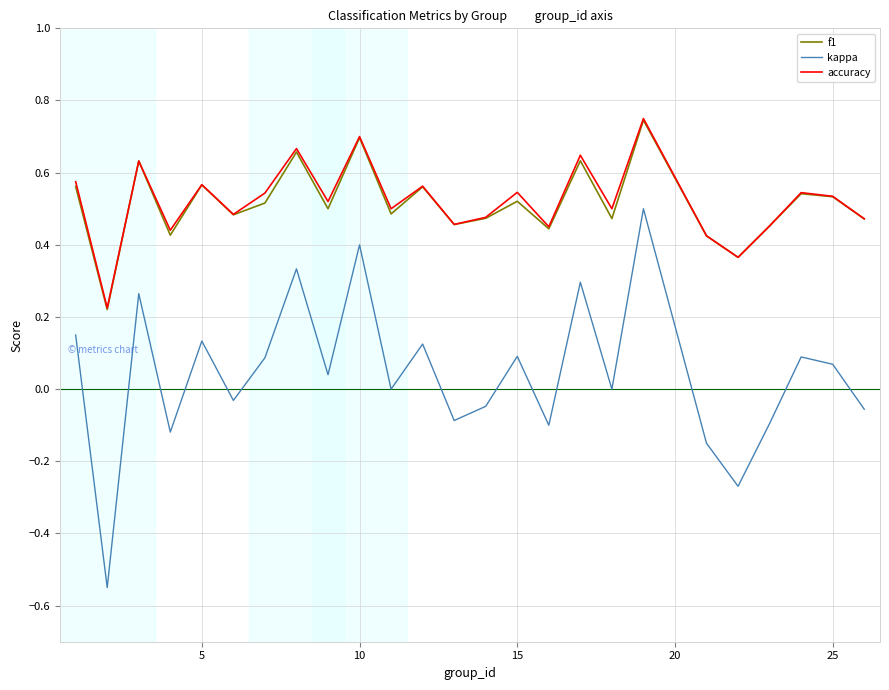

Which series has the largest range (max minus min)?

kappa